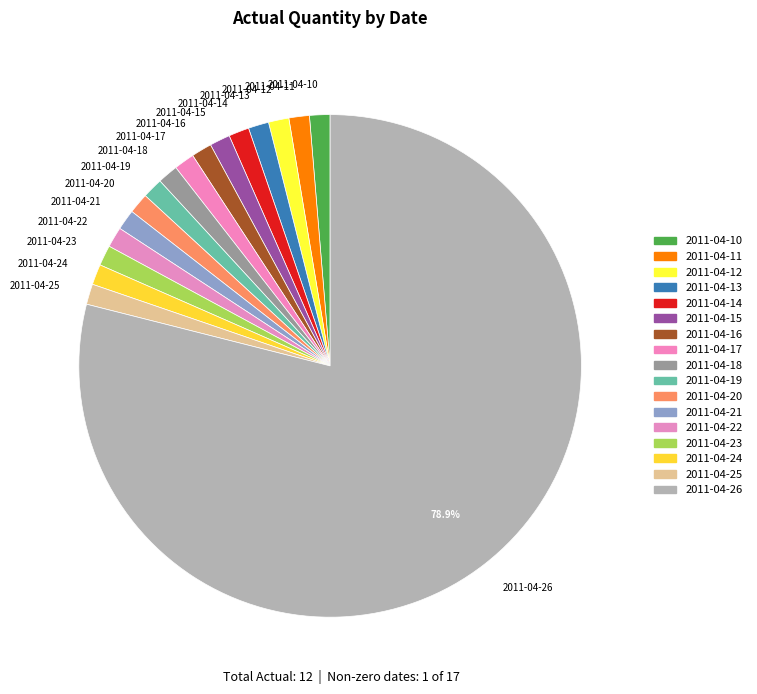

What is the largest slice in the pie chart?

2011-04-26